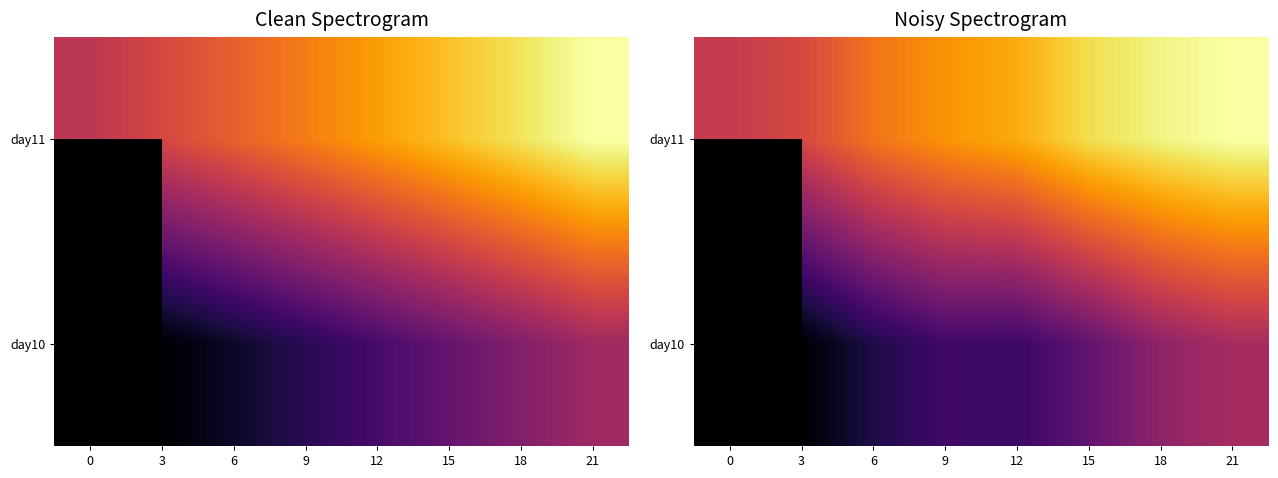

The day10 series shows 61347.0 at 18. True or false?

False